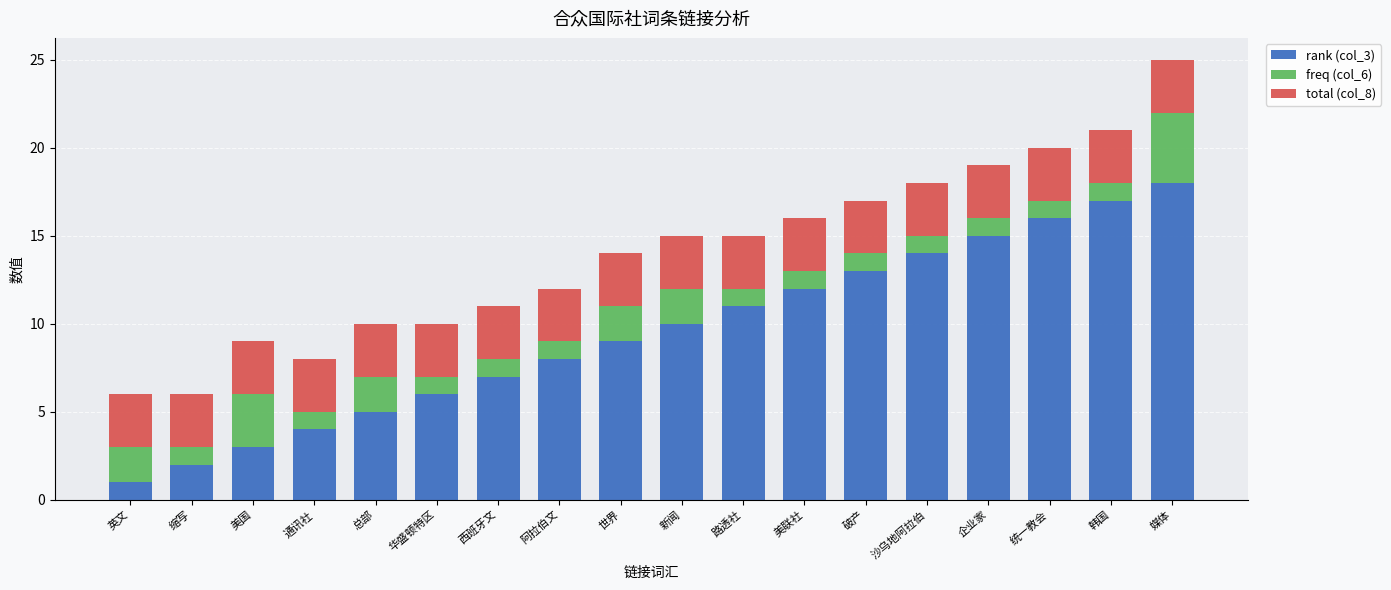

What is the sum of the rank (col_3) values at 美国 and 世界?

12